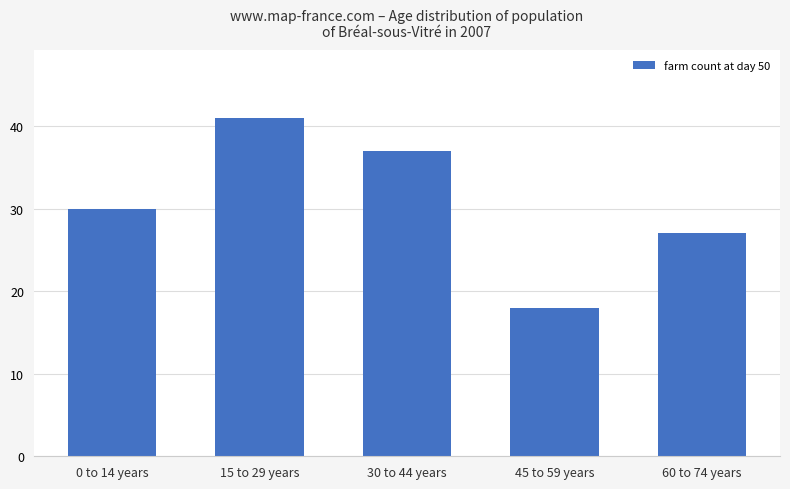

Count the number of categories in the chart.

5